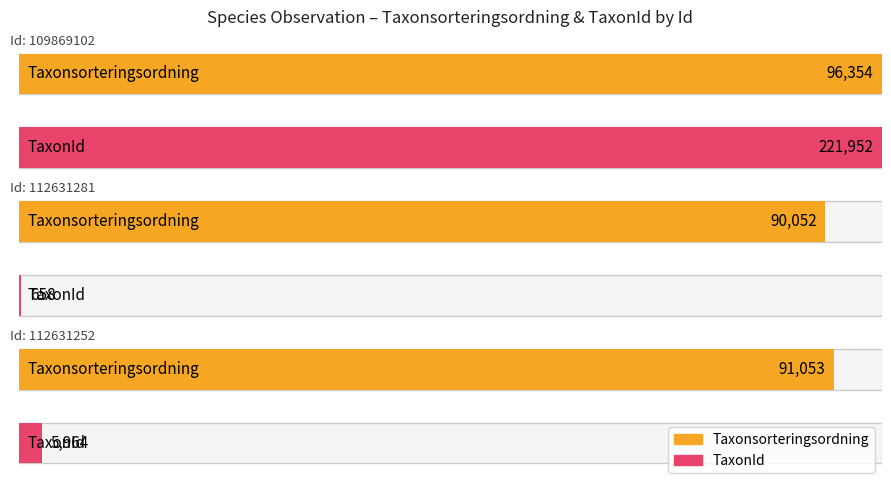

True or false: Taxonsorteringsordning has a value of 142073.6 at 112631252.

False